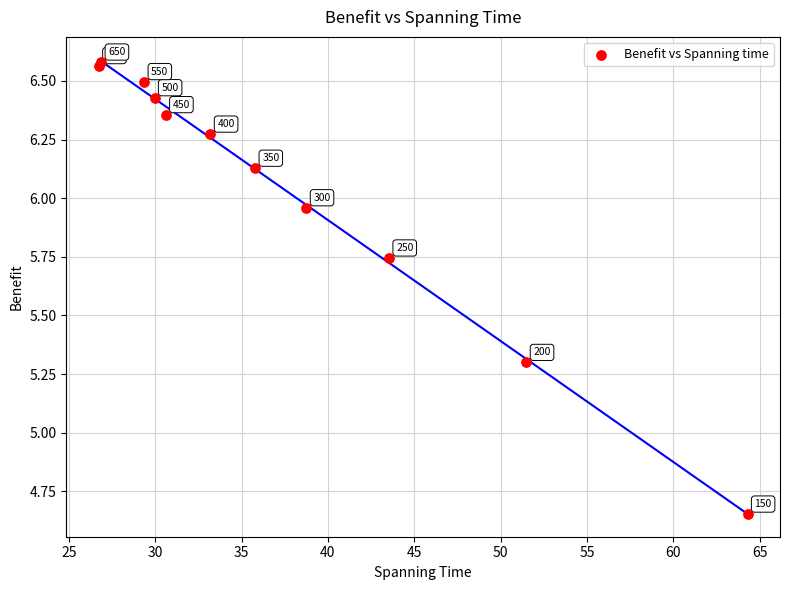

What Y value in the scatter plot is closest to 5?

5.3